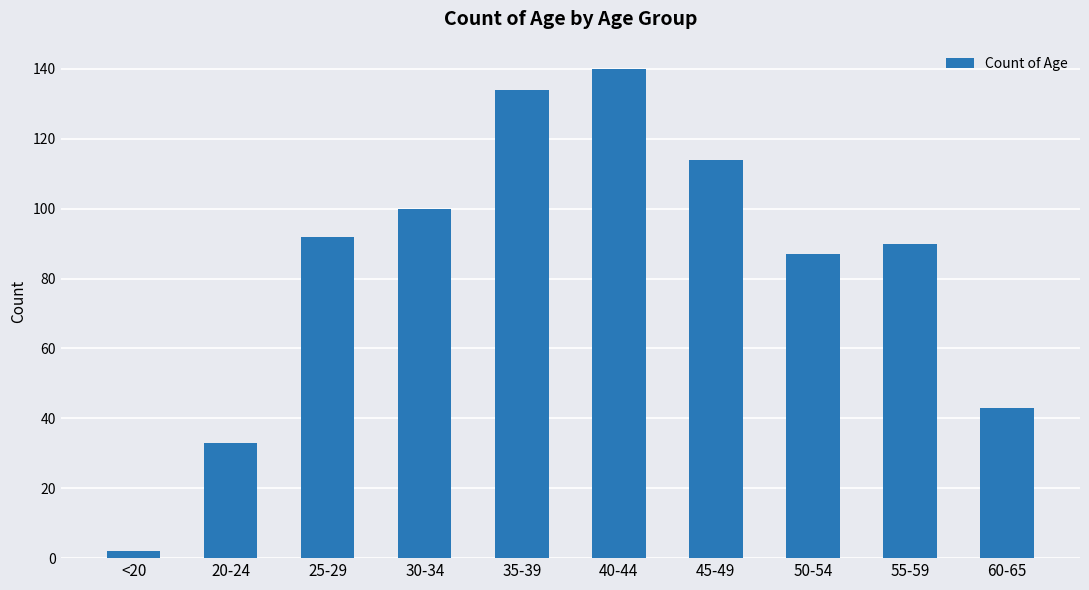

What is the difference between the second highest and second lowest values?

101